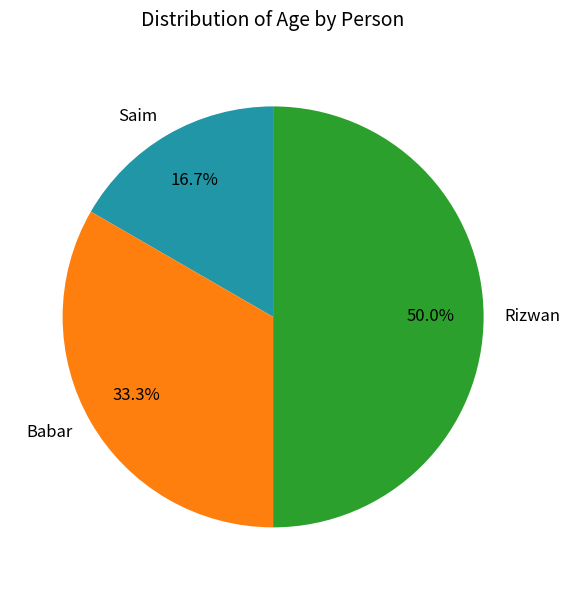

Rank the categories by value from lowest to highest.

Saim, Babar, Rizwan